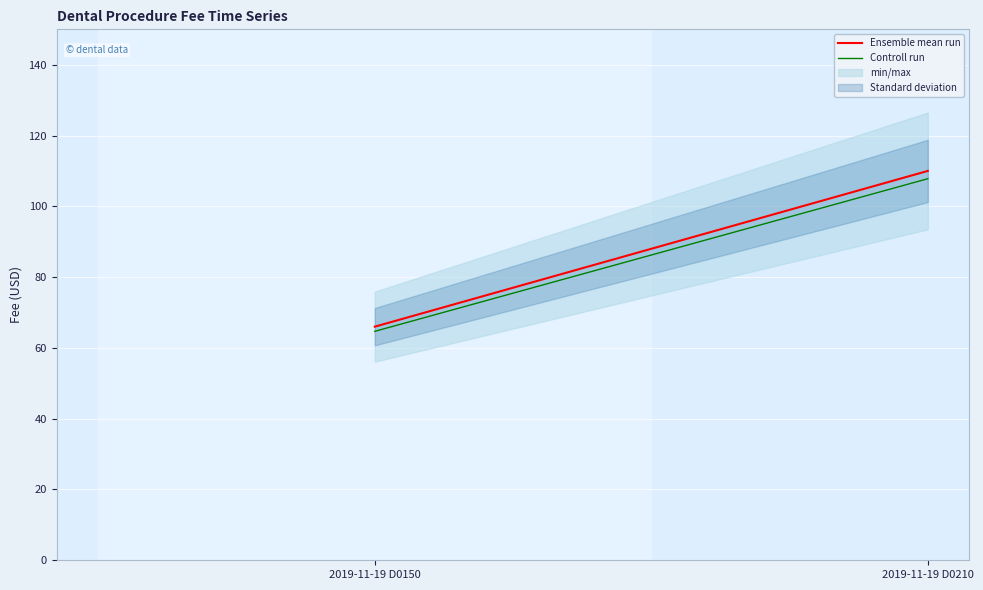

The value of Controll run at 2019-11-19 D0150 is 98.2. True or false?

False